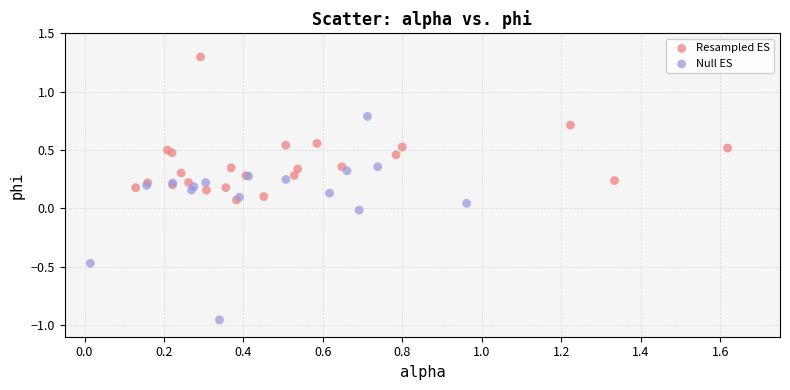

Which series reaches the maximum Y coordinate?

Resampled ES